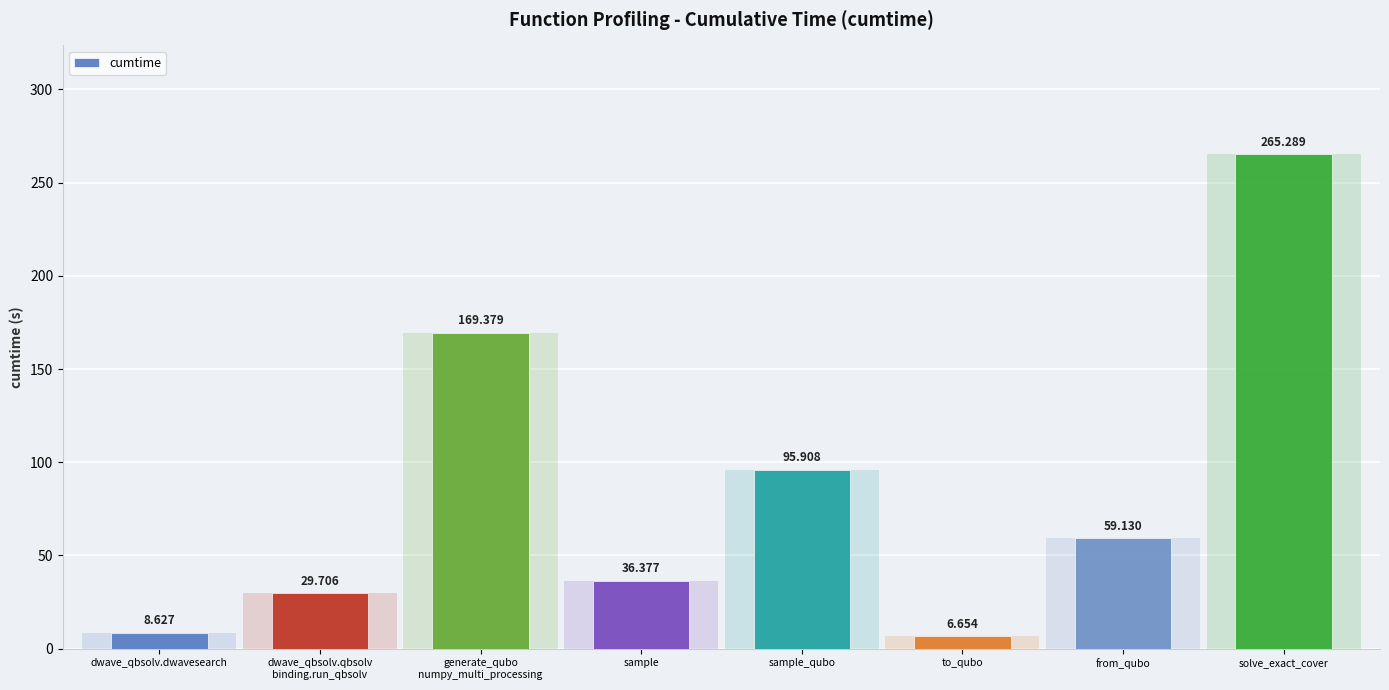

At which label is the value closest to 135?

generate_qubo
numpy_multi_processing